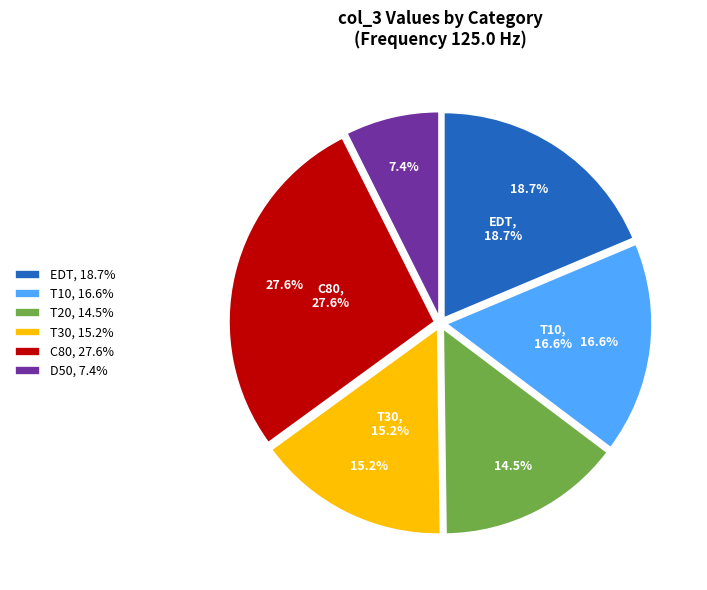

To the nearest percent, what is the average slice percentage?

17%